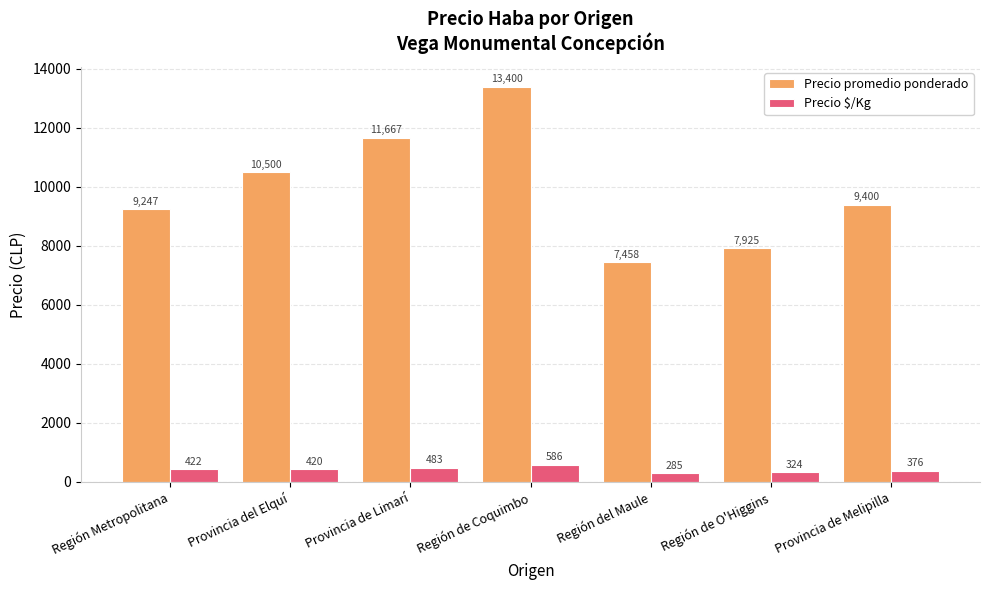

Reading right to left, list all the values displayed in this chart.

Precio promedio ponderado: 9400	7925	7458	13400	11667	10500	9247
Precio $/Kg: 376	324	285	586	483	420	422